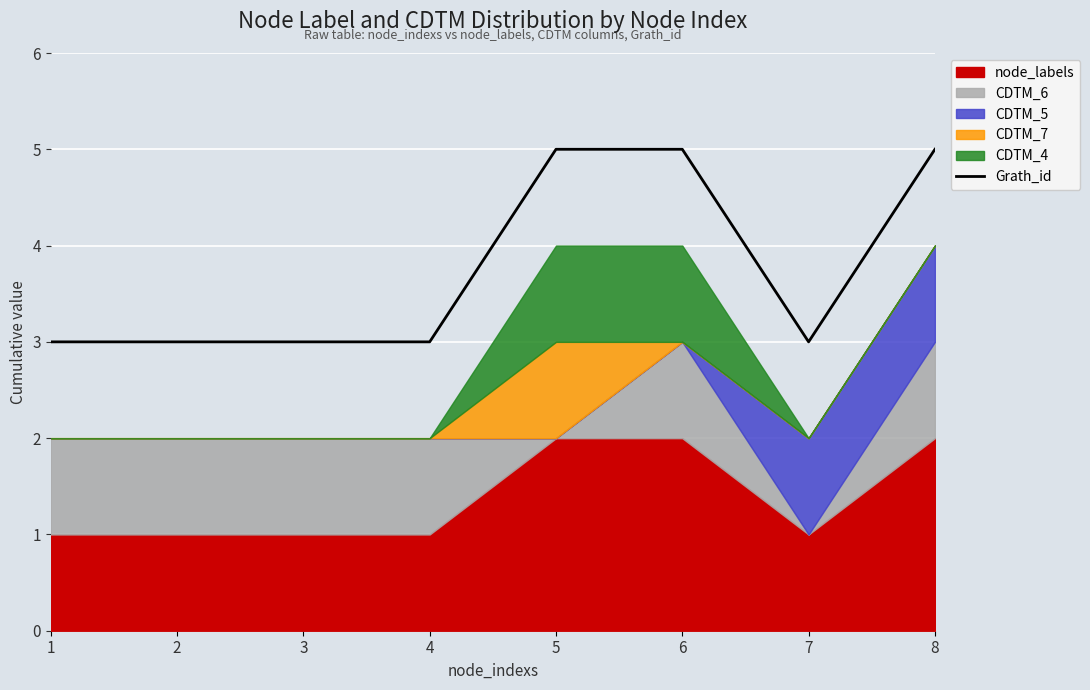

What is the greatest value displayed?

5